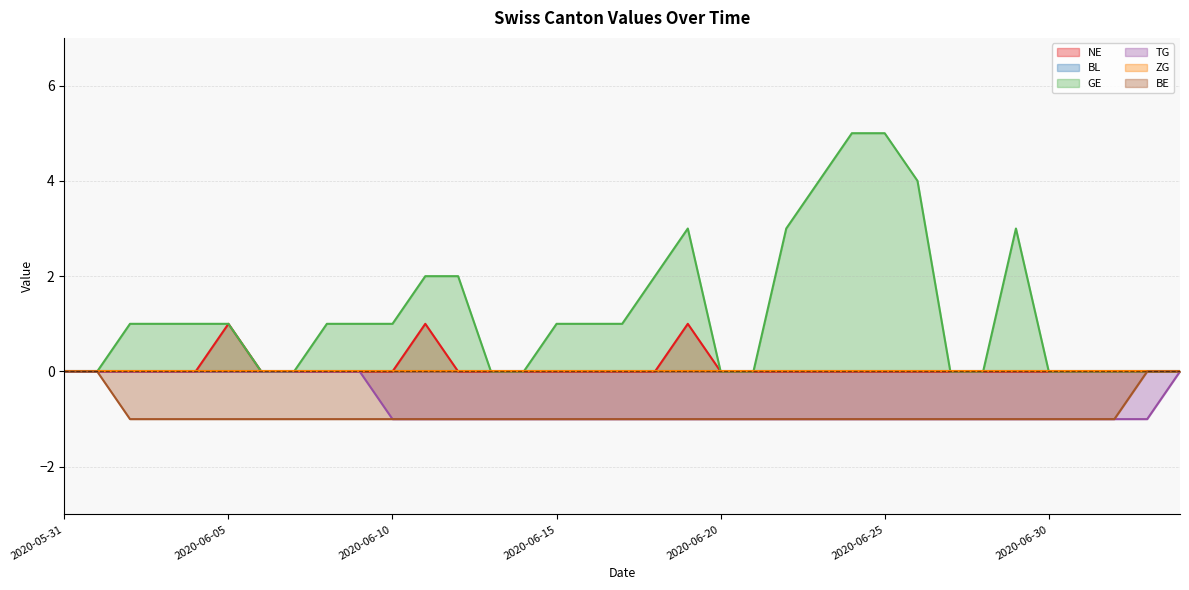

What is the difference between the second highest and minimum values in the BE series?

1